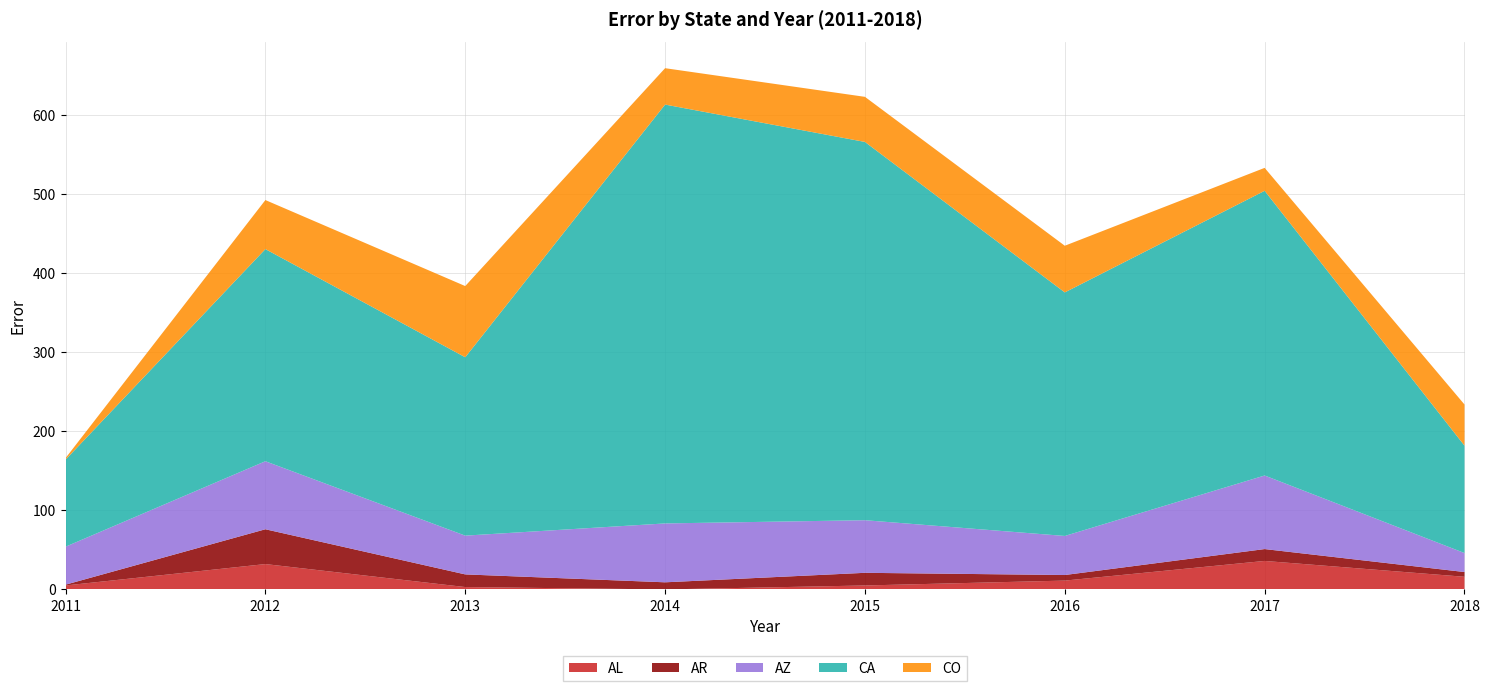

Reading left to right, list all the values displayed in this chart.

AL: 5.0	32.1	3.0	0.0	5.0	11.2	36.0	16.0
AR: 1.0	44.0	16.0	9.0	16.0	7.0	15.0	6.0
AZ: 48.0	86.0	49.0	74.4	66.5	49.4	93.0	24.0
CA: 110.0	268.2	225.5	529.5	478.2	307.9	359.9	135.8
CO: 2.0	62.0	90.0	46.0	57.0	59.0	29.0	52.0